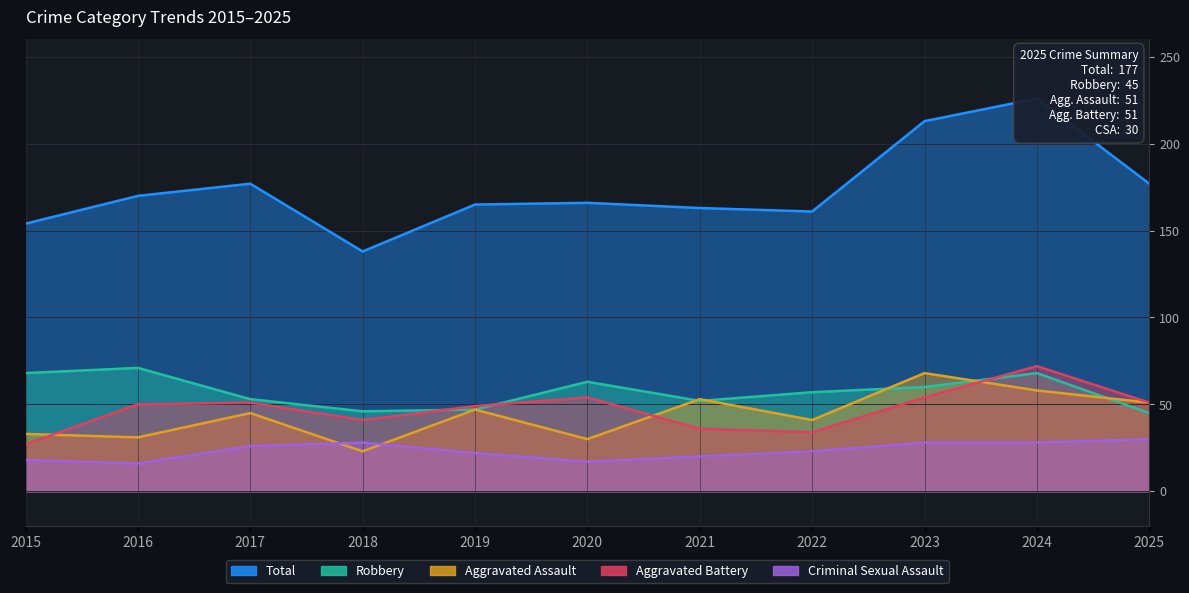

At which label does Aggravated Assault reach its minimum?

2018